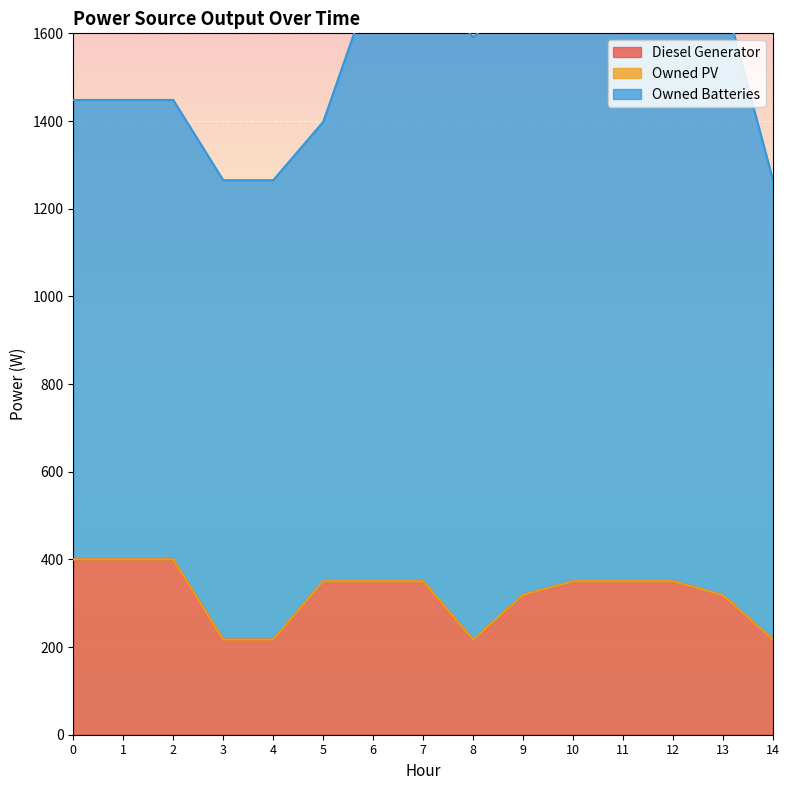

How many data points in Diesel Generator are above 350?

3